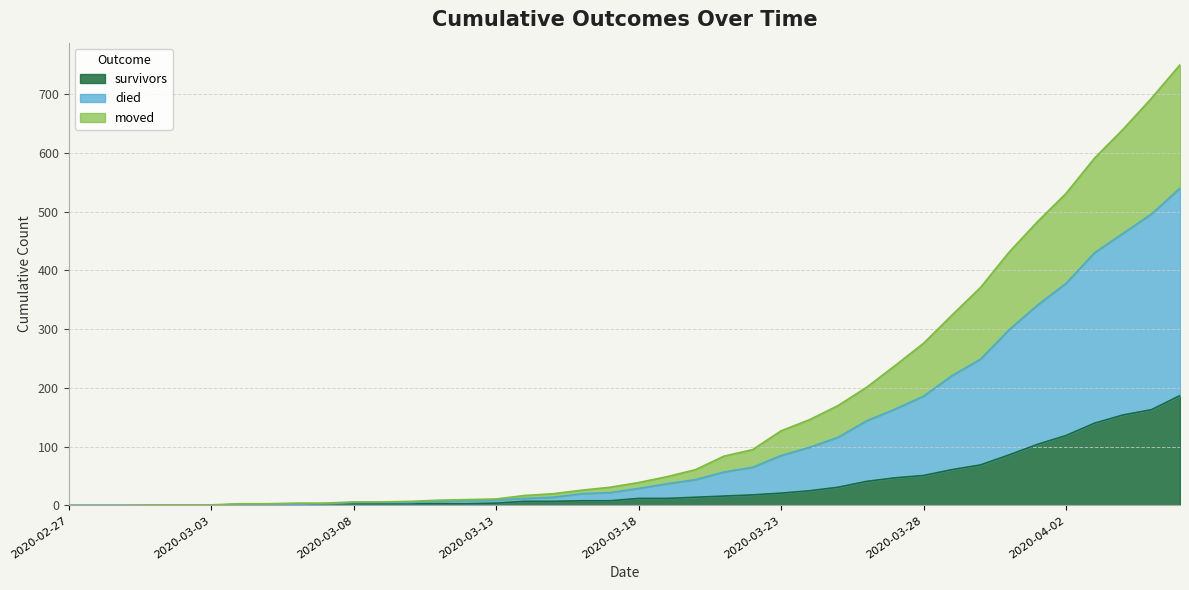

What is the greatest value displayed?

750